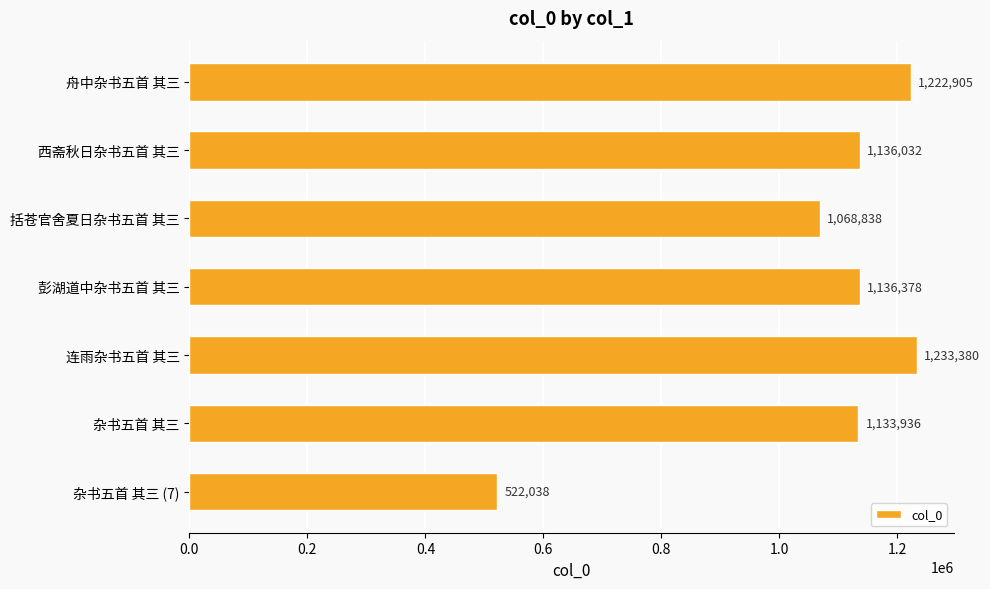

Rank the categories by value from highest to lowest.

连雨杂书五首 其三, 舟中杂书五首 其三, 彭湖道中杂书五首 其三, 西斋秋日杂书五首 其三, 杂书五首 其三, 括苍官舍夏日杂书五首 其三, 杂书五首 其三 (7)